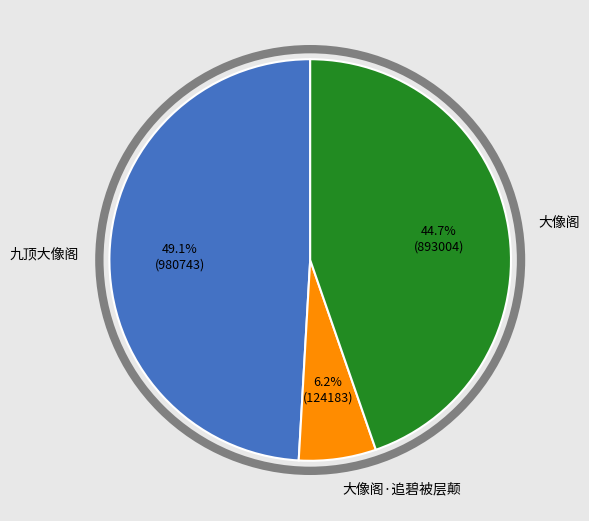

Between 大像阁 and 九顶大像阁, which is larger?

九顶大像阁